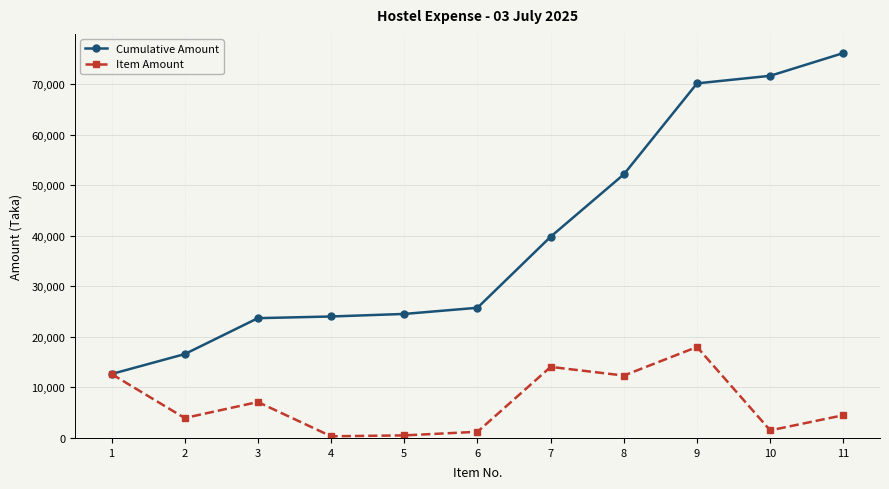

Which series has the largest range (max minus min)?

Cumulative Amount